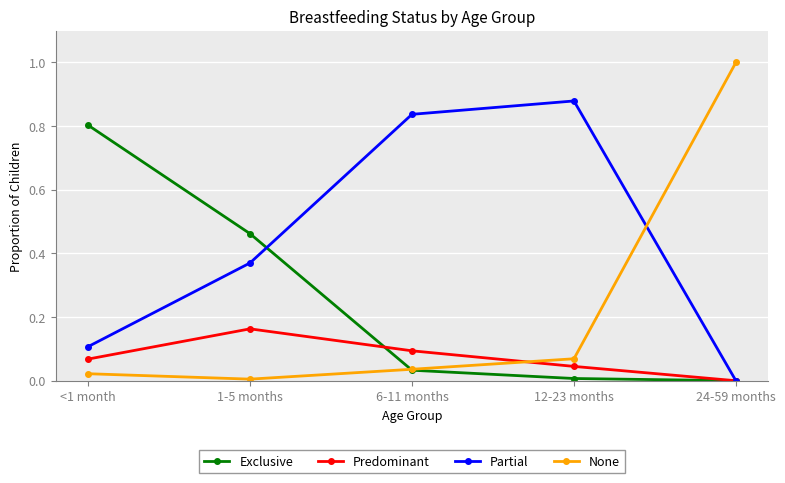

True or false: Exclusive has a value of 0.0 at 12-23 months.

True